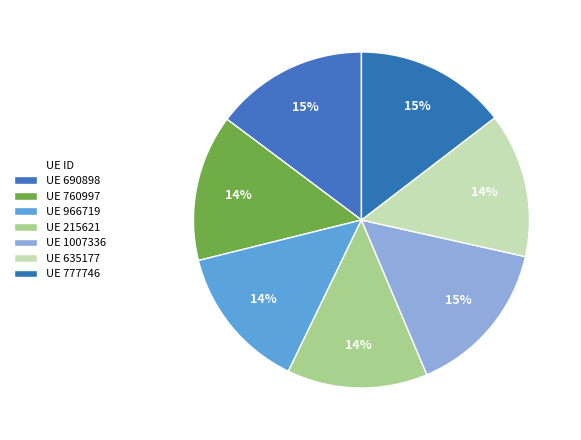

Which slice is the smallest?

215621